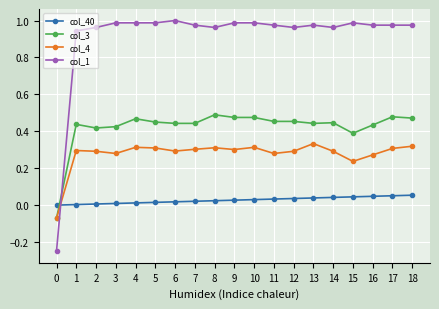

List the series in order of their peak value, highest first.

col_1, col_3, col_4, col_40